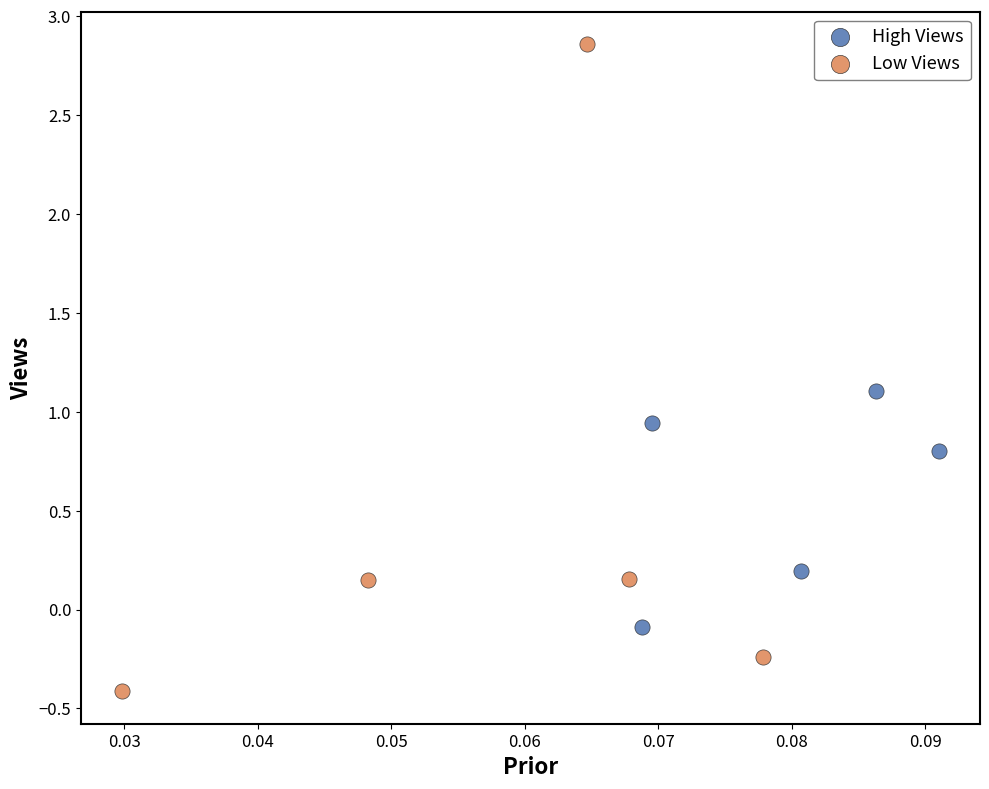

Which series contains the highest Y value?

Low Views